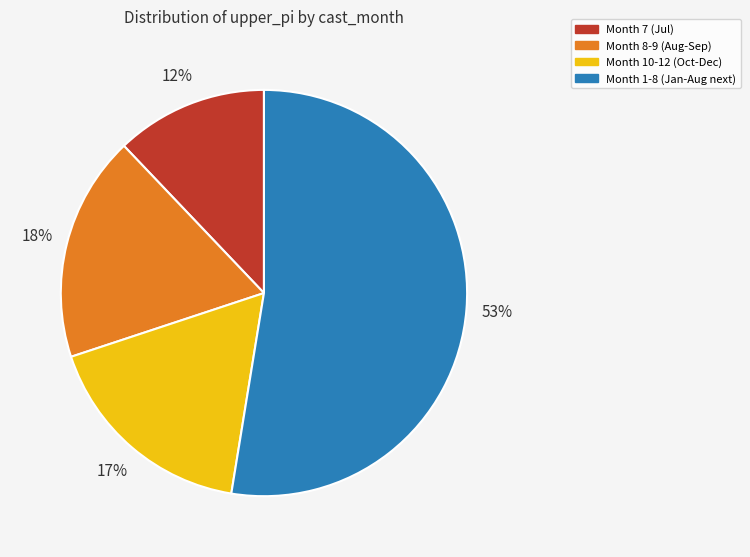

Is there a majority slice in this chart?

Yes